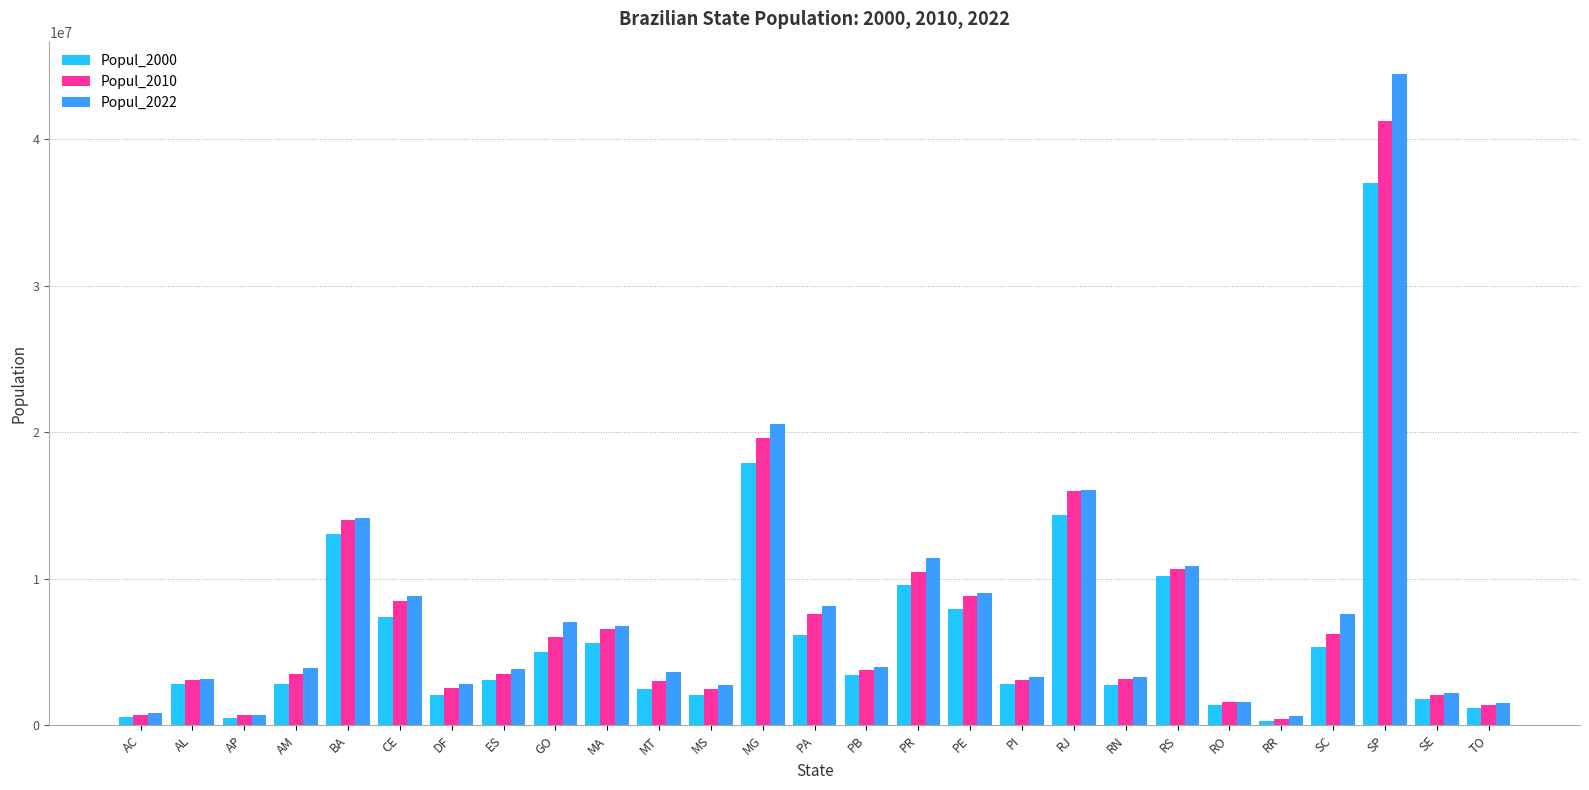

How many bars are there in total?

81